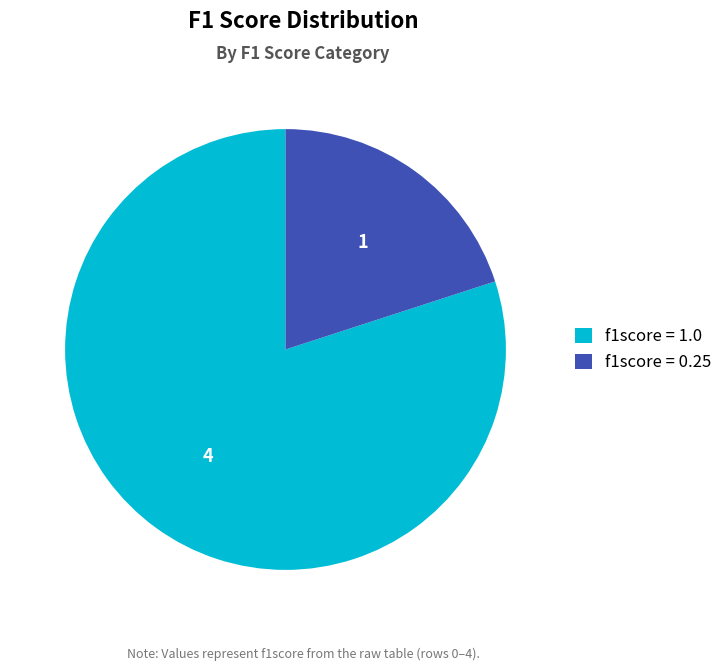

Rank the categories by value from highest to lowest.

f1score = 1.0, f1score = 0.25